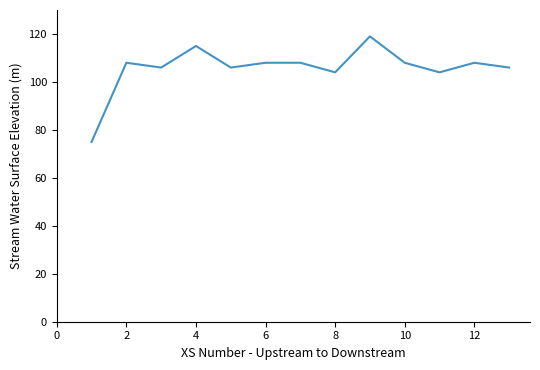

Reading right to left, transcribe all the data shown in this chart.

106	108	104	108	119	104	108	108	106	115	106	108	75